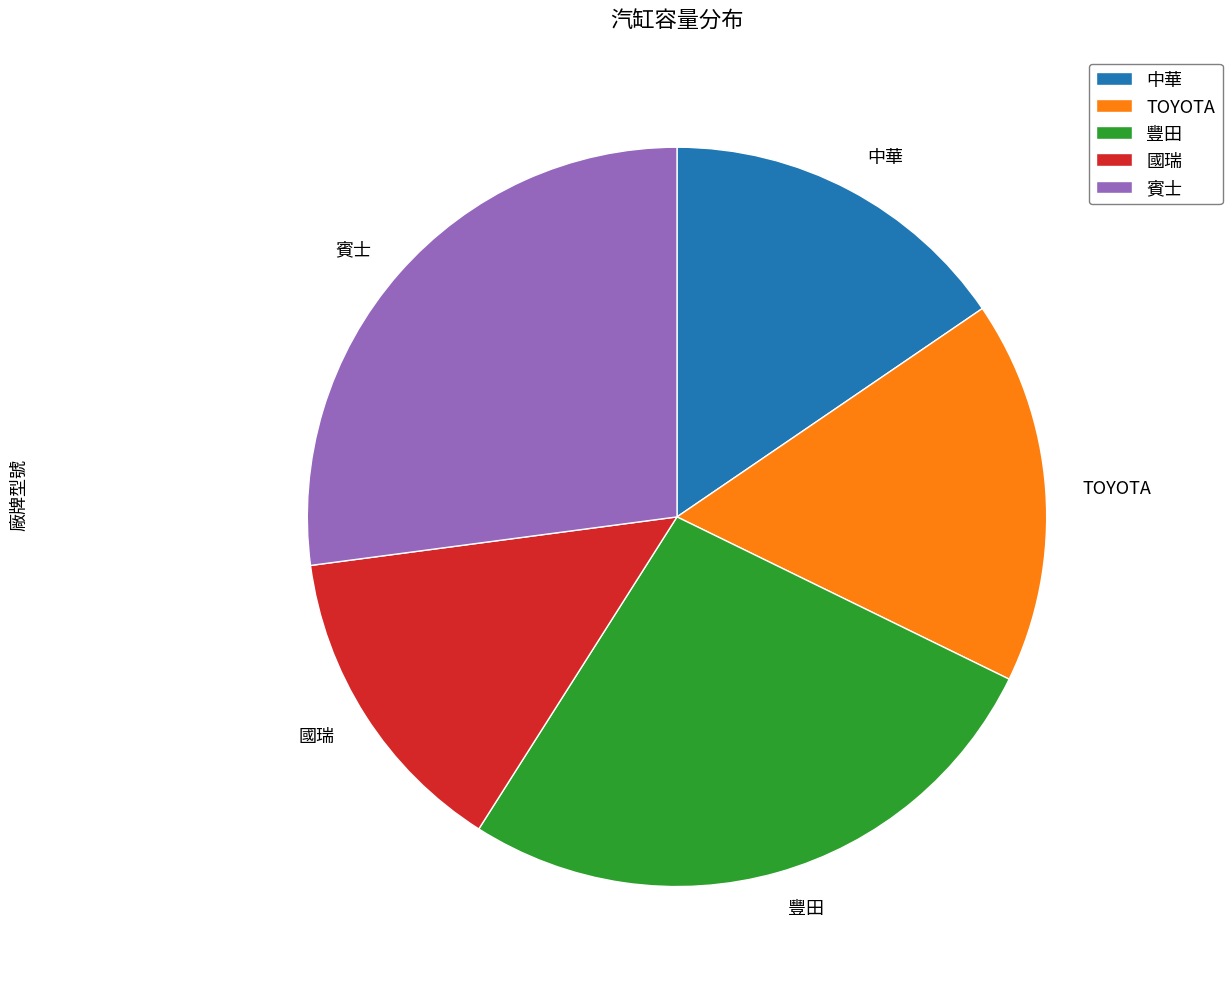

Is 國瑞 the majority of the pie?

No